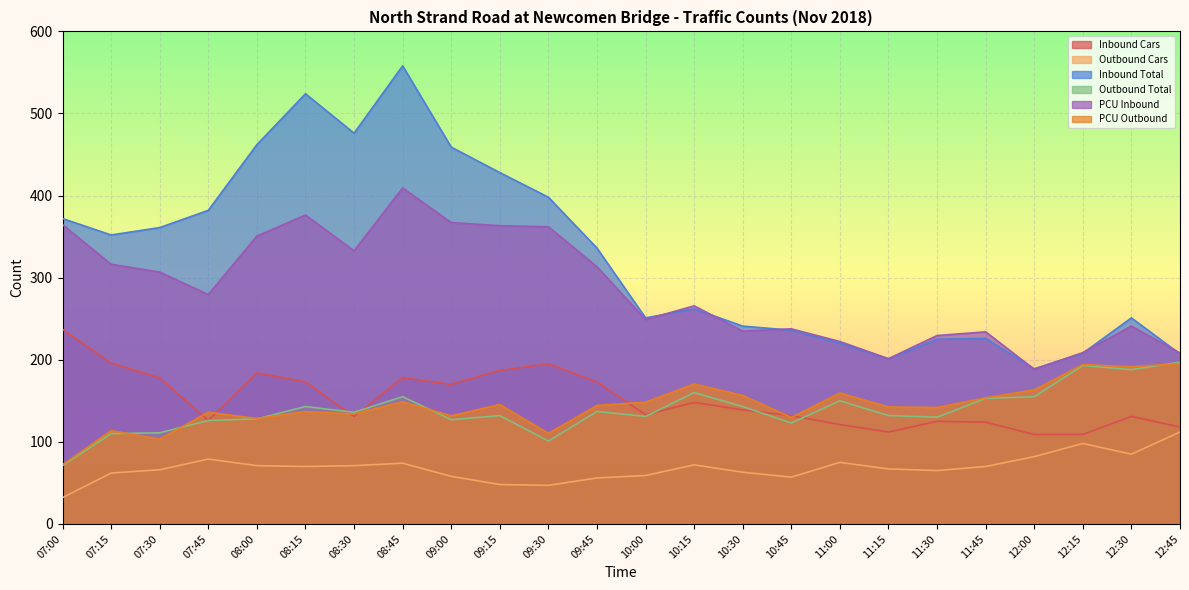

Reading left to right, extract all data points from this chart.

Inbound Cars: 237.0	196.0	178.0	126.0	184.0	173.0	131.0	178.0	170.0	187.0	195.0	173.0	133.0	148.0	139.0	132.0	121.0	112.0	125.0	124.0	109.0	109.0	131.0	118.0
Outbound Cars: 32.0	62.0	66.0	79.0	71.0	70.0	71.0	74.0	58.0	48.0	47.0	56.0	59.0	72.0	63.0	57.0	75.0	67.0	65.0	70.0	82.0	98.0	85.0	112.0
Inbound Total: 372.0	352.0	361.0	382.0	462.0	524.0	476.0	558.0	459.0	428.0	398.0	336.0	251.0	262.0	241.0	236.0	220.0	201.0	225.0	226.0	189.0	208.0	251.0	207.0
Outbound Total: 71.0	110.0	111.0	126.0	128.0	143.0	136.0	155.0	127.0	132.0	101.0	137.0	131.0	160.0	143.0	123.0	150.0	132.0	130.0	153.0	155.0	193.0	188.0	197.0
PCU Inbound: 364.7	316.3	306.8	279.4	350.6	376.3	332.8	409.3	367.1	363.3	362.0	313.3	249.0	265.7	234.8	237.7	222.2	201.3	229.5	234.0	188.3	208.7	241.0	208.2
PCU Outbound: 72.2	113.7	103.3	136.0	128.5	136.8	134.0	148.8	131.7	145.5	110.3	144.3	148.3	170.5	156.5	129.7	159.5	142.5	141.8	153.7	163.3	194.2	191.5	195.3